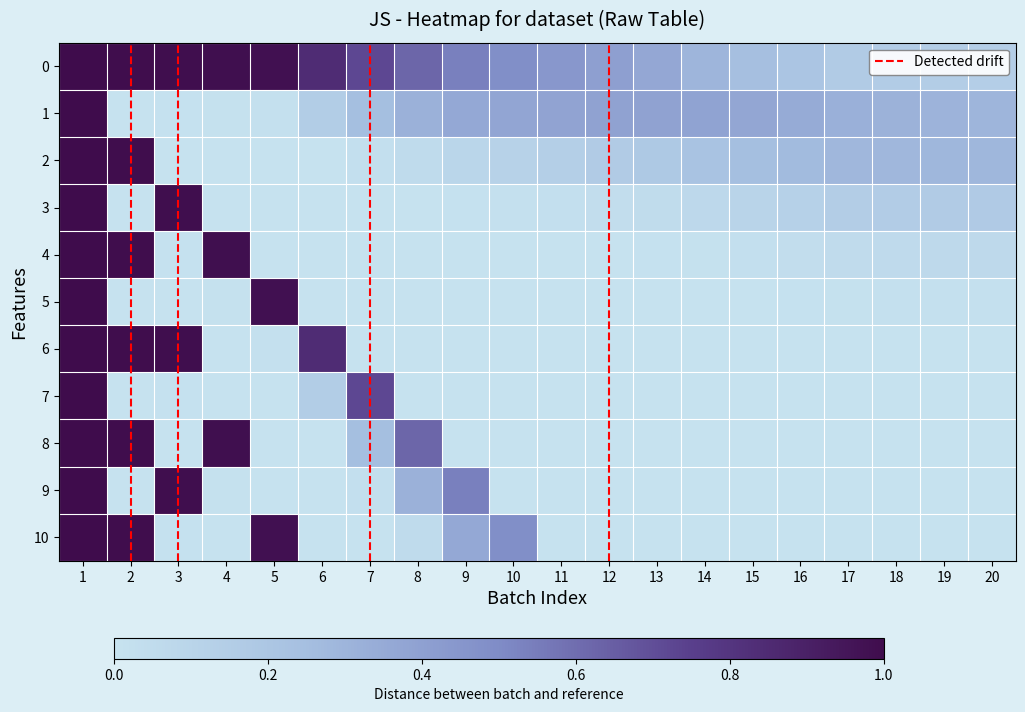

Reading right to left, what are all the values shown in this chart?

0: 20=0.1	19=0.2	18=0.2	17=0.2	16=0.2	15=0.2	14=0.3	13=0.4	12=0.4	11=0.4	10=0.5	9=0.5	8=0.6	7=0.7	6=0.8	5=1.0	4=1.0	3=1.0	2=1.0	1=1.0
1: 20=0.3	19=0.3	18=0.3	17=0.3	16=0.3	15=0.4	14=0.4	13=0.4	12=0.4	11=0.4	10=0.4	9=0.4	8=0.3	7=0.3	6=0.2	5=0.0	4=0.0	3=0.0	2=0.0	1=1.0
2: 20=0.3	19=0.3	18=0.3	17=0.3	16=0.3	15=0.3	14=0.2	13=0.2	12=0.2	11=0.1	10=0.1	9=0.1	8=0.1	7=0.0	6=0.0	5=0.0	4=0.0	3=0.0	2=1.0	1=1.0
3: 20=0.2	19=0.2	18=0.2	17=0.2	16=0.1	15=0.1	14=0.1	13=0.0	12=0.0	11=0.0	10=0.0	9=0.0	8=0.0	7=0.0	6=0.0	5=0.0	4=0.0	3=1.0	2=0.0	1=1.0
4: 20=0.1	19=0.1	18=0.1	17=0.1	16=0.0	15=0.0	14=0.0	13=0.0	12=0.0	11=0.0	10=0.0	9=0.0	8=0.0	7=0.0	6=0.0	5=0.0	4=1.0	3=0.0	2=1.0	1=1.0
5: 20=0.0	19=0.0	18=0.0	17=0.0	16=0.0	15=0.0	14=0.0	13=0.0	12=0.0	11=0.0	10=0.0	9=0.0	8=0.0	7=0.0	6=0.0	5=1.0	4=0.0	3=0.0	2=0.0	1=1.0
6: 20=0.0	19=0.0	18=0.0	17=0.0	16=0.0	15=0.0	14=0.0	13=0.0	12=0.0	11=0.0	10=0.0	9=0.0	8=0.0	7=0.0	6=0.8	5=0.0	4=0.0	3=1.0	2=1.0	1=1.0
7: 20=0.0	19=0.0	18=0.0	17=0.0	16=0.0	15=0.0	14=0.0	13=0.0	12=0.0	11=0.0	10=0.0	9=0.0	8=0.0	7=0.7	6=0.2	5=0.0	4=0.0	3=0.0	2=0.0	1=1.0
8: 20=0.0	19=0.0	18=0.0	17=0.0	16=0.0	15=0.0	14=0.0	13=0.0	12=0.0	11=0.0	10=0.0	9=0.0	8=0.6	7=0.3	6=0.0	5=0.0	4=1.0	3=0.0	2=1.0	1=1.0
9: 20=0.0	19=0.0	18=0.0	17=0.0	16=0.0	15=0.0	14=0.0	13=0.0	12=0.0	11=0.0	10=0.0	9=0.5	8=0.3	7=0.0	6=0.0	5=0.0	4=0.0	3=1.0	2=0.0	1=1.0
10: 20=0.0	19=0.0	18=0.0	17=0.0	16=0.0	15=0.0	14=0.0	13=0.0	12=0.0	11=0.0	10=0.5	9=0.4	8=0.1	7=0.0	6=0.0	5=1.0	4=0.0	3=0.0	2=1.0	1=1.0